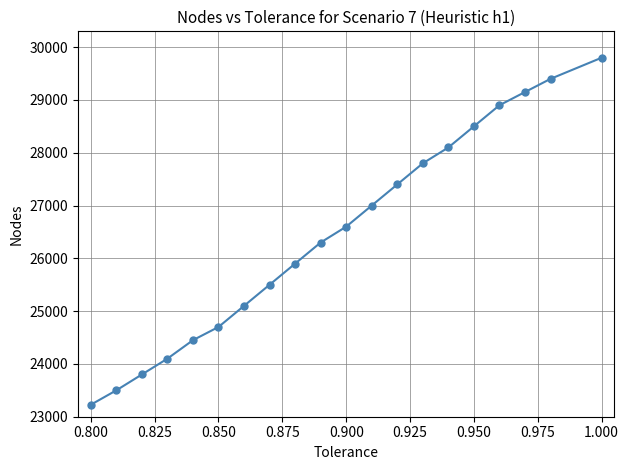

True or false: the data has more than 1 interior local peaks.

False